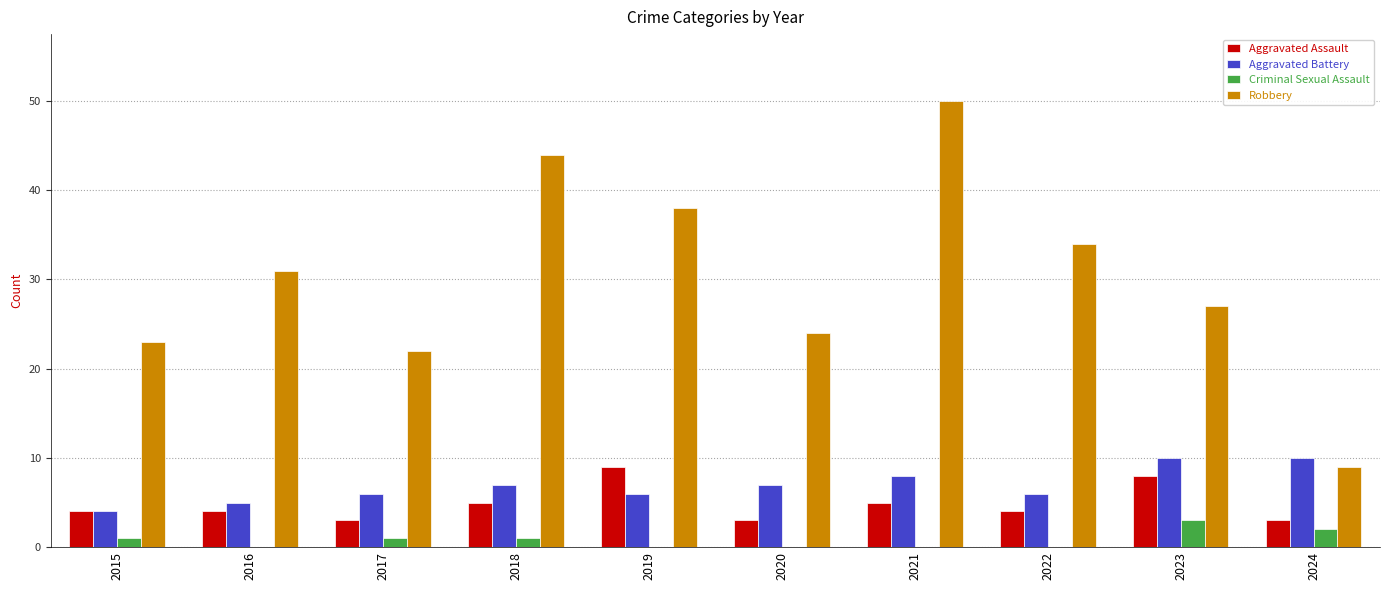

At which category is the sum across all series the highest?

2021